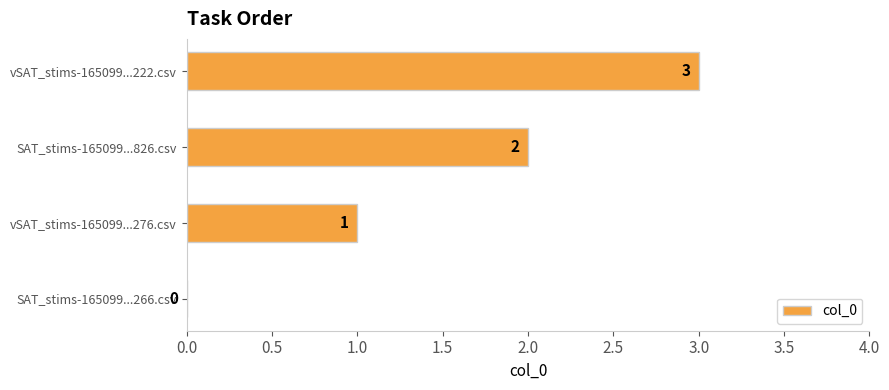

Is it true that the value at vSAT_stims-165099...222.csv is 3?

True